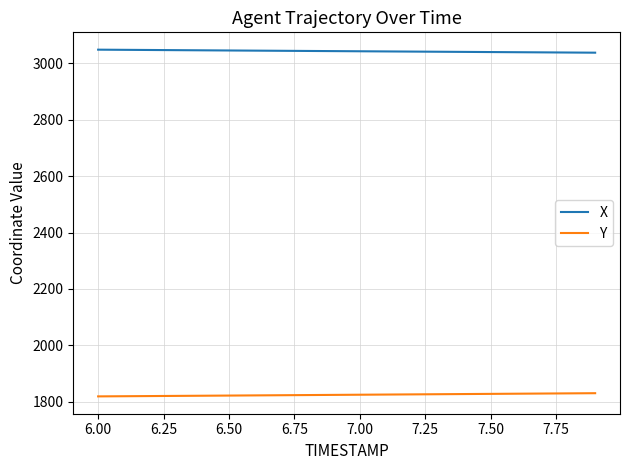

True or false: Y and X cross at least once.

False